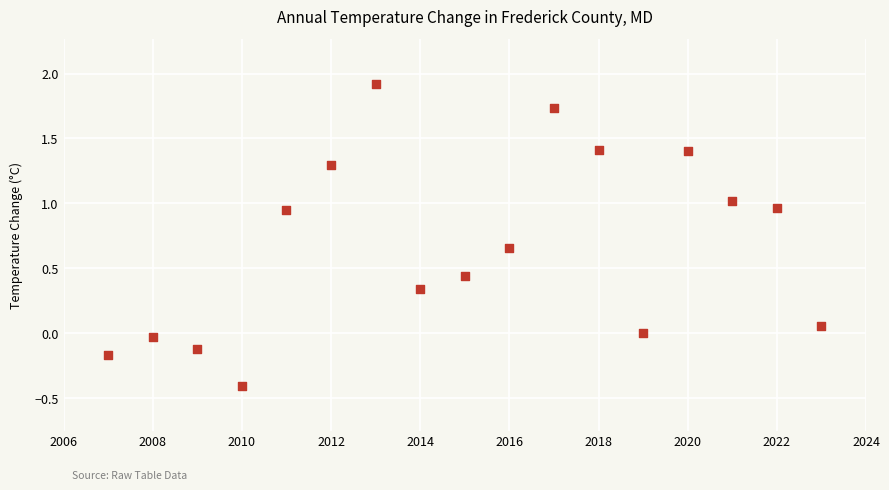

What is the range of Y values (max minus min)?

2.3